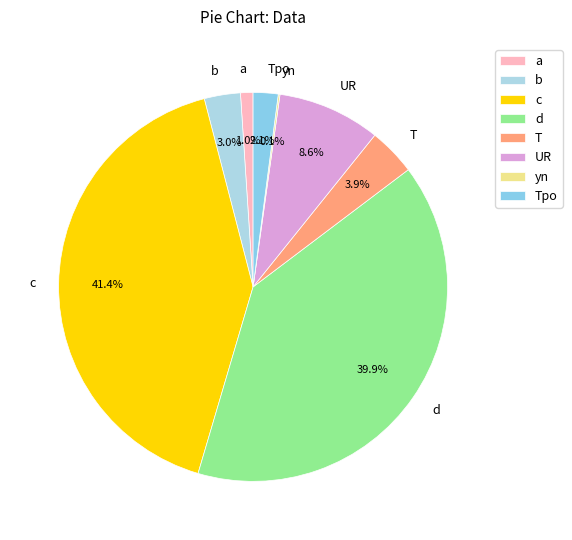

To the nearest percent, what is the difference between the largest and smallest slice percentages?

41%